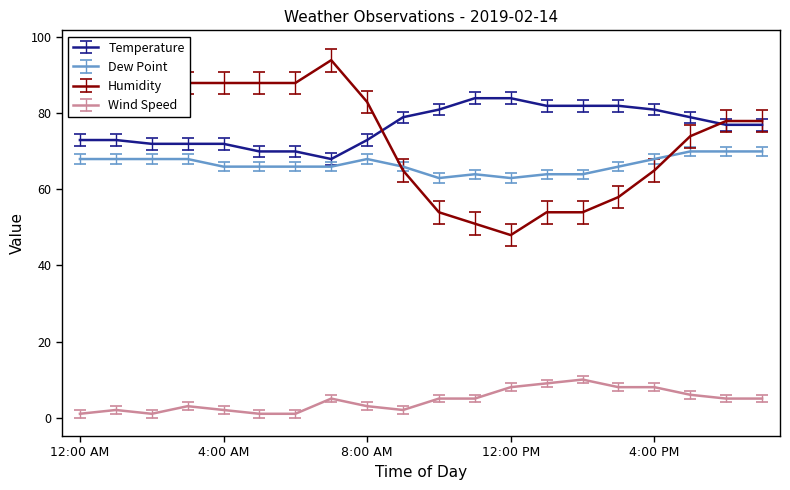

What is the greatest value displayed?

94